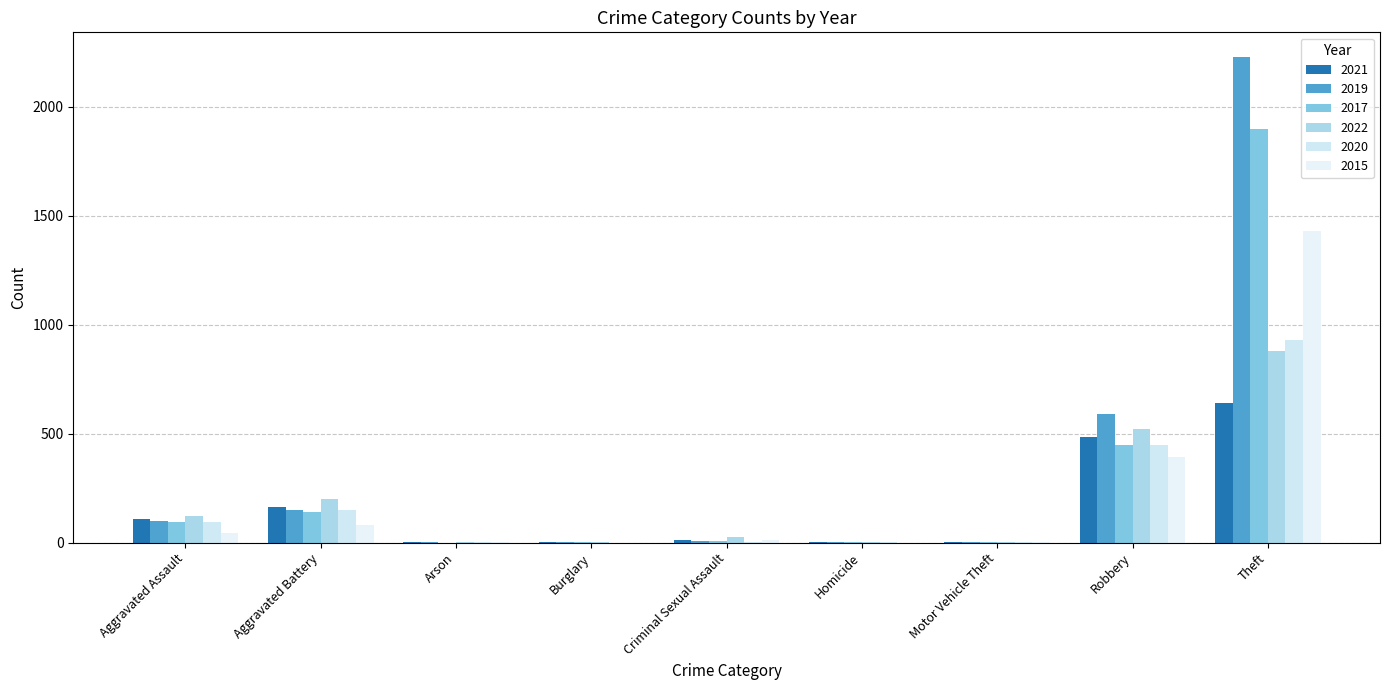

List the labels in order of 2015 value, smallest first.

Burglary, Homicide, Motor Vehicle Theft, Arson, Criminal Sexual Assault, Aggravated Assault, Aggravated Battery, Robbery, Theft